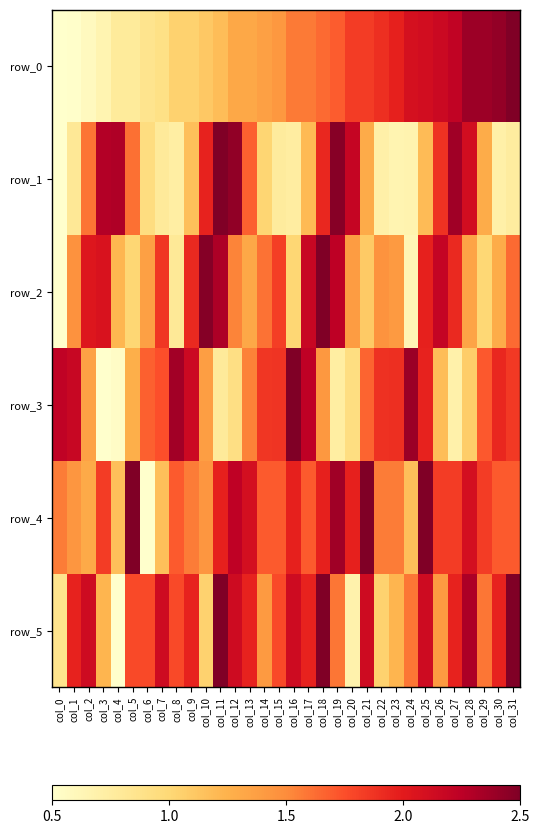

What is the difference between the highest and lowest values at col_6?

1.3